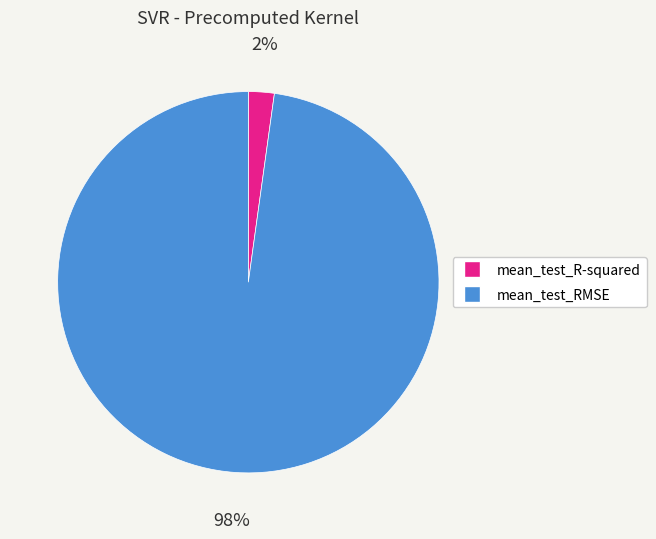

What is the smallest slice in the pie chart?

mean_test_R-squared